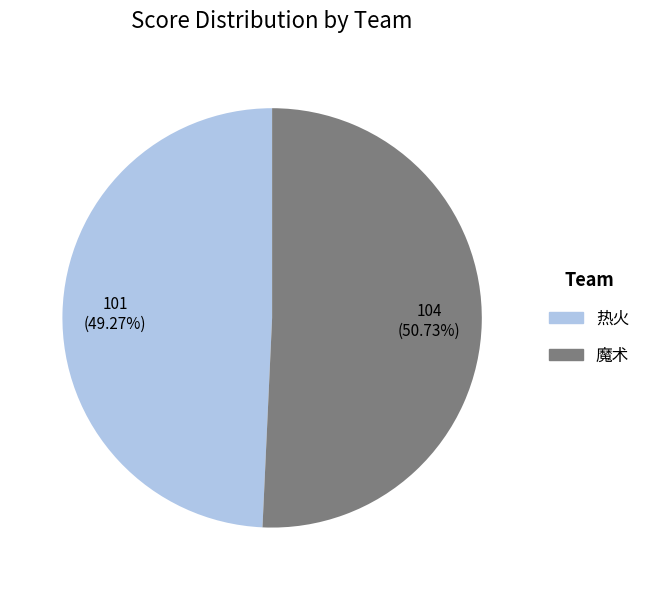

Is 魔术 the majority of the pie?

Yes